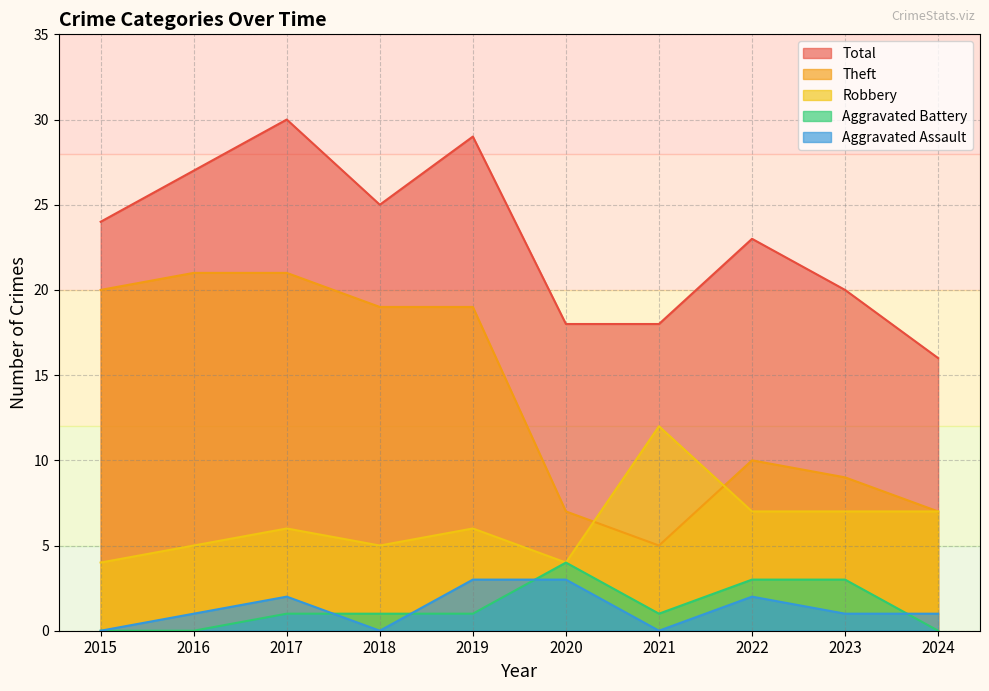

How many series are shown in this chart?

5